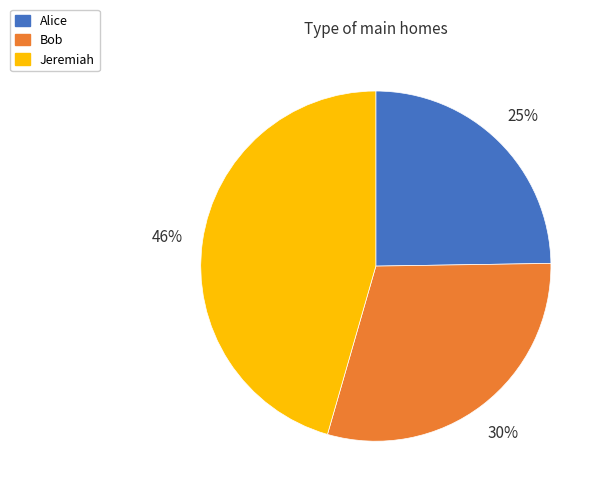

To the nearest percent, what is the average slice percentage?

33%